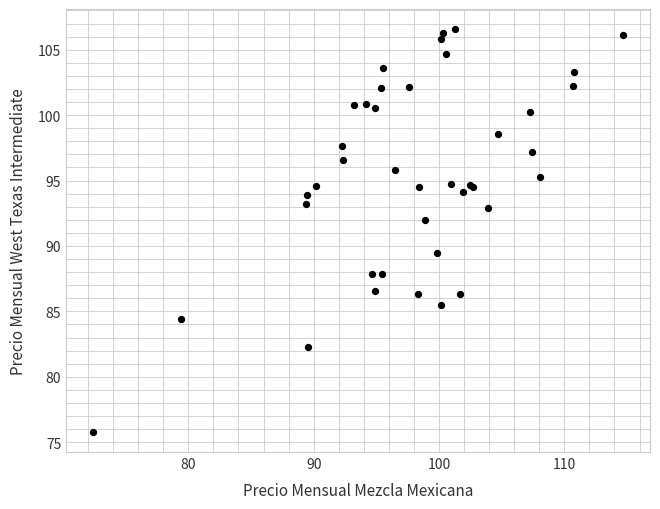

What Y value in the scatter plot is closest to 91?

92.0